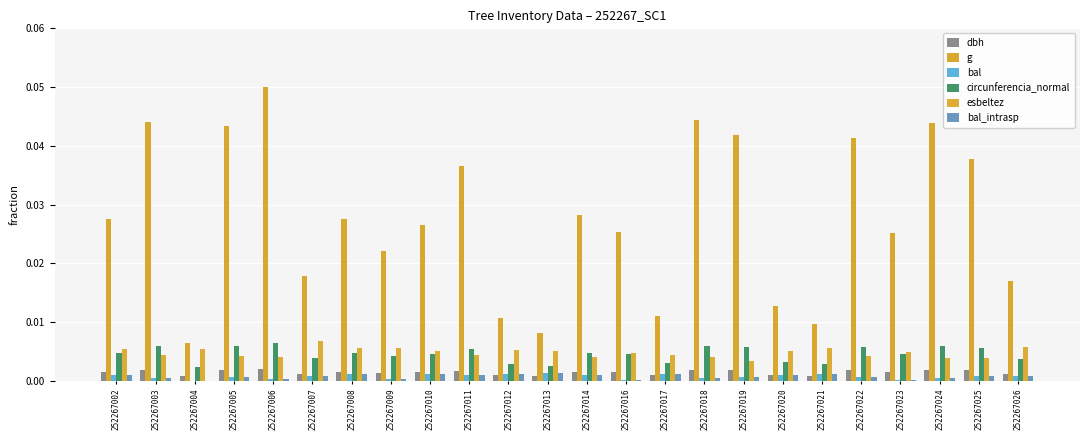

The g series shows 0.0 at 252267023. True or false?

False